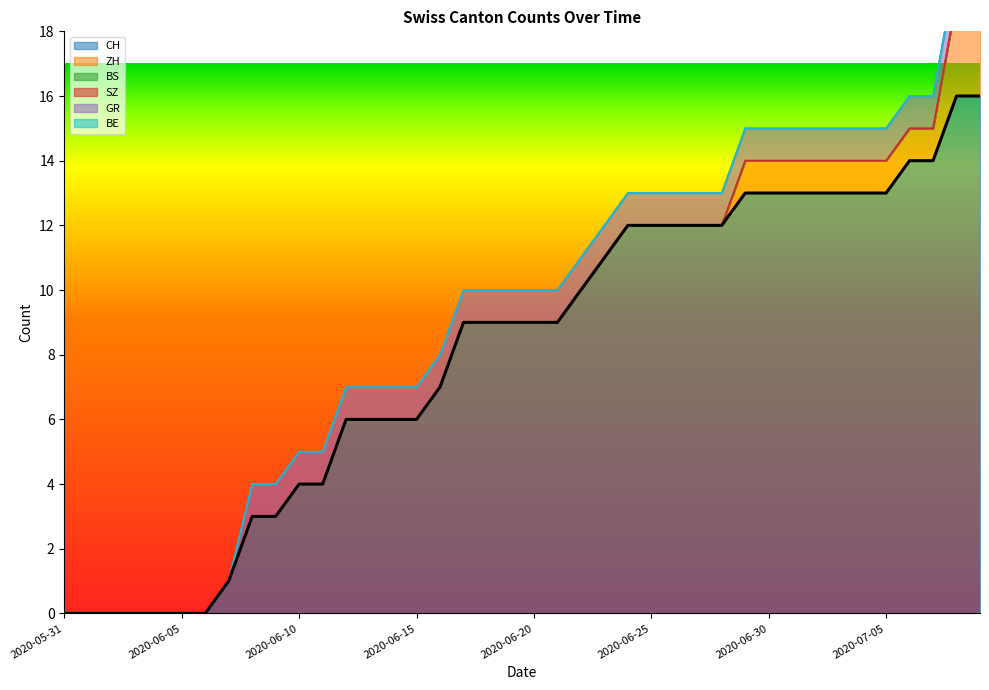

What position from the left is 2020-07-04?

35